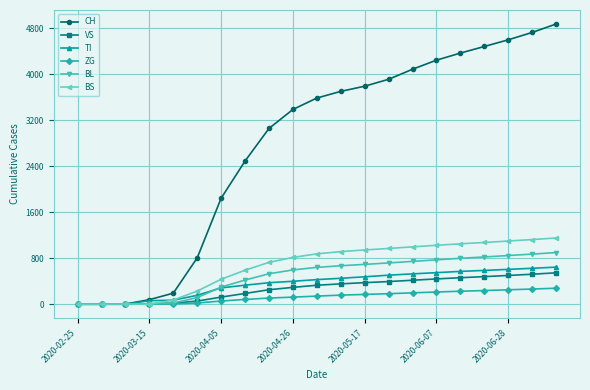

What is the average value of the VS series?

274